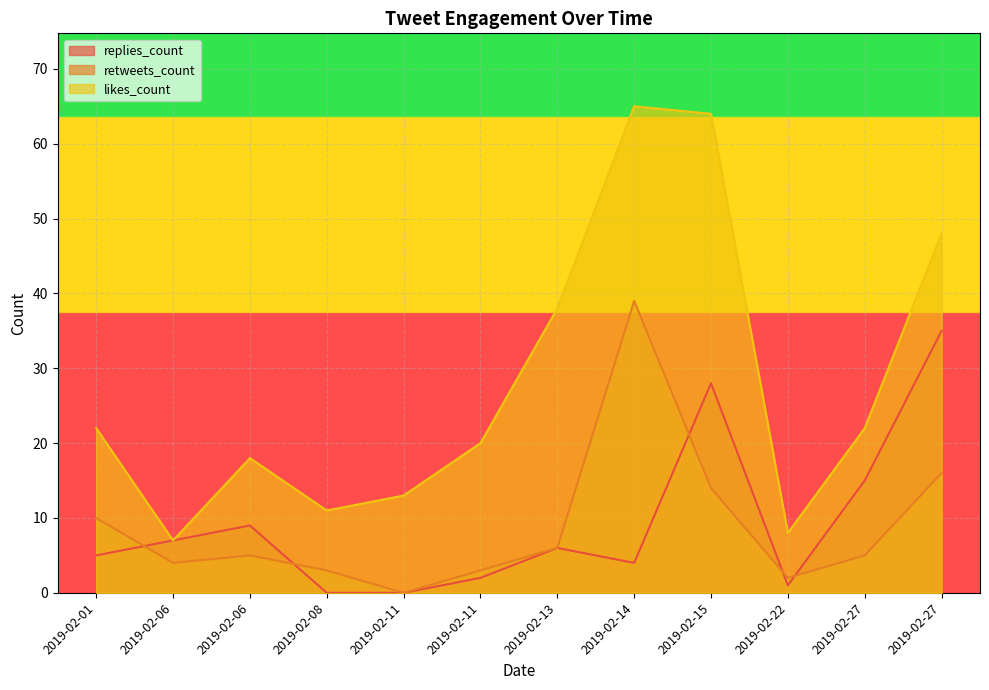

Which has a higher value, 2019-02-08 or 2019-02-27?

2019-02-27